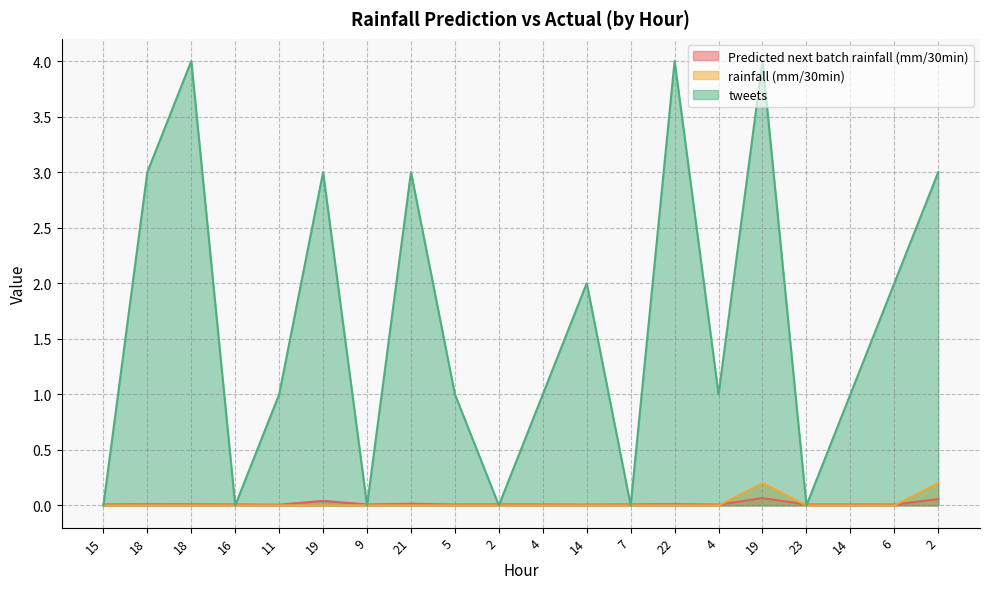

What is the label of the 2nd point from the left?

18